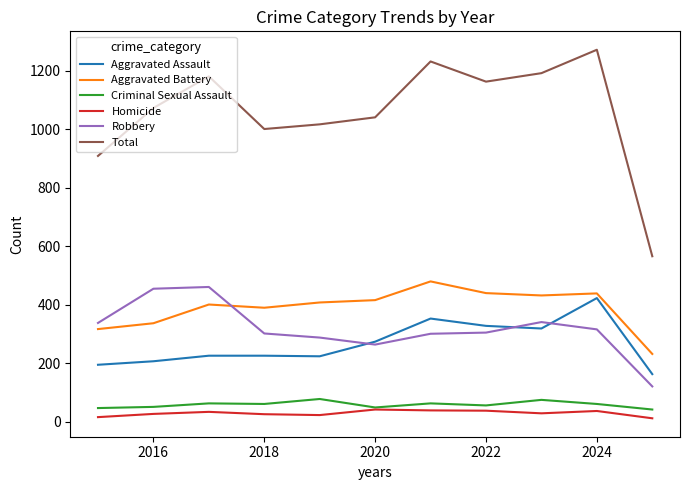

What are all the series names shown in the legend?

Aggravated Assault, Aggravated Battery, Criminal Sexual Assault, Homicide, Robbery, Total